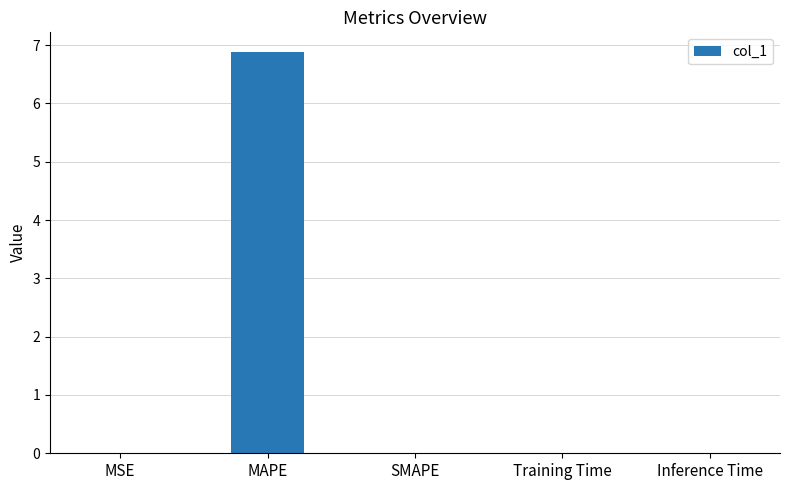

What is the greatest value displayed?

6.9